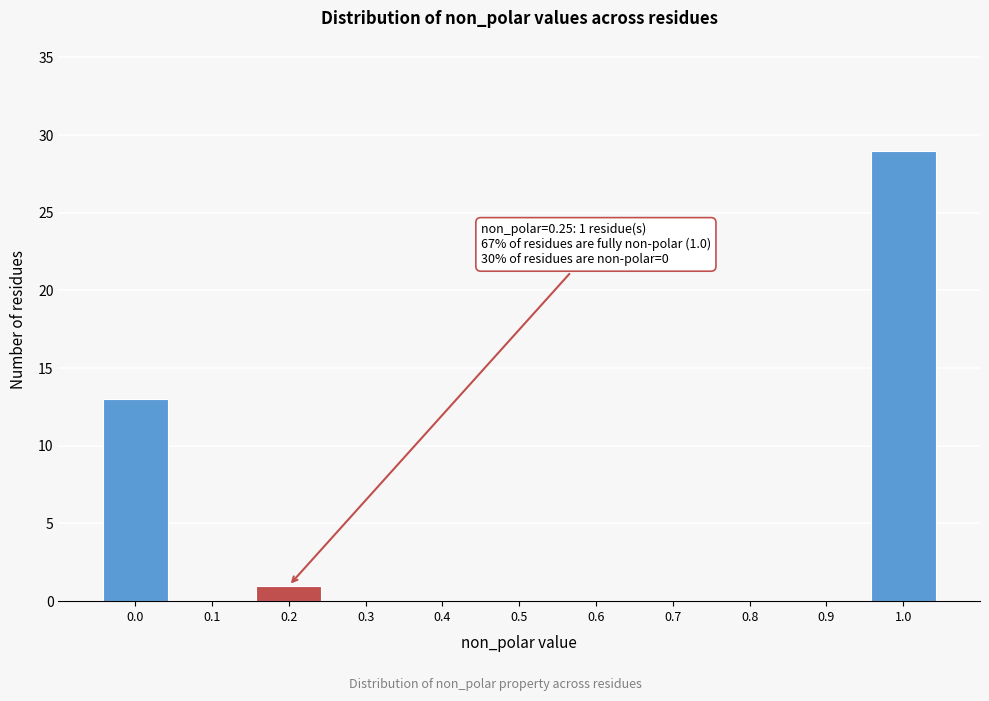

Which range on the x-axis has the tallest bar?

0.95 to 1.05